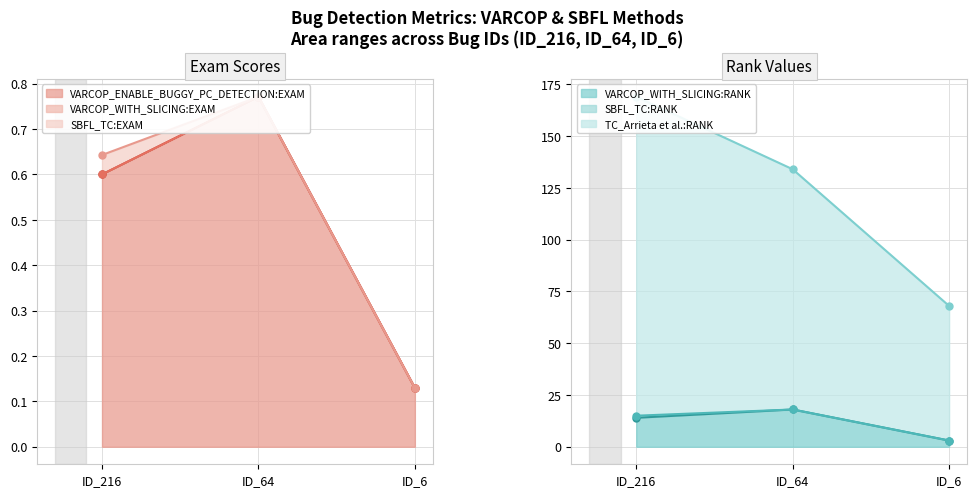

Which label corresponds to the largest value in the chart?

ID_216